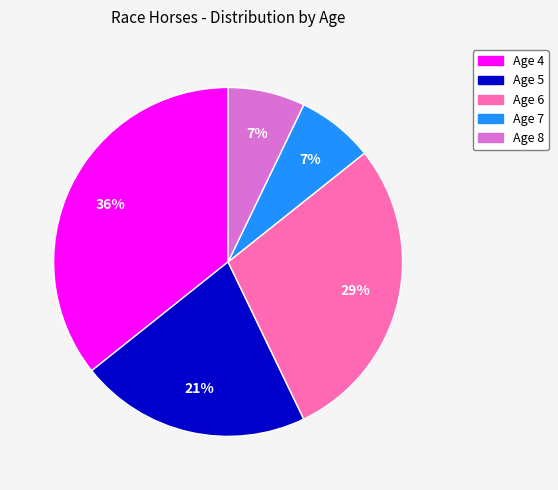

What is the largest slice in the pie chart?

Age 4